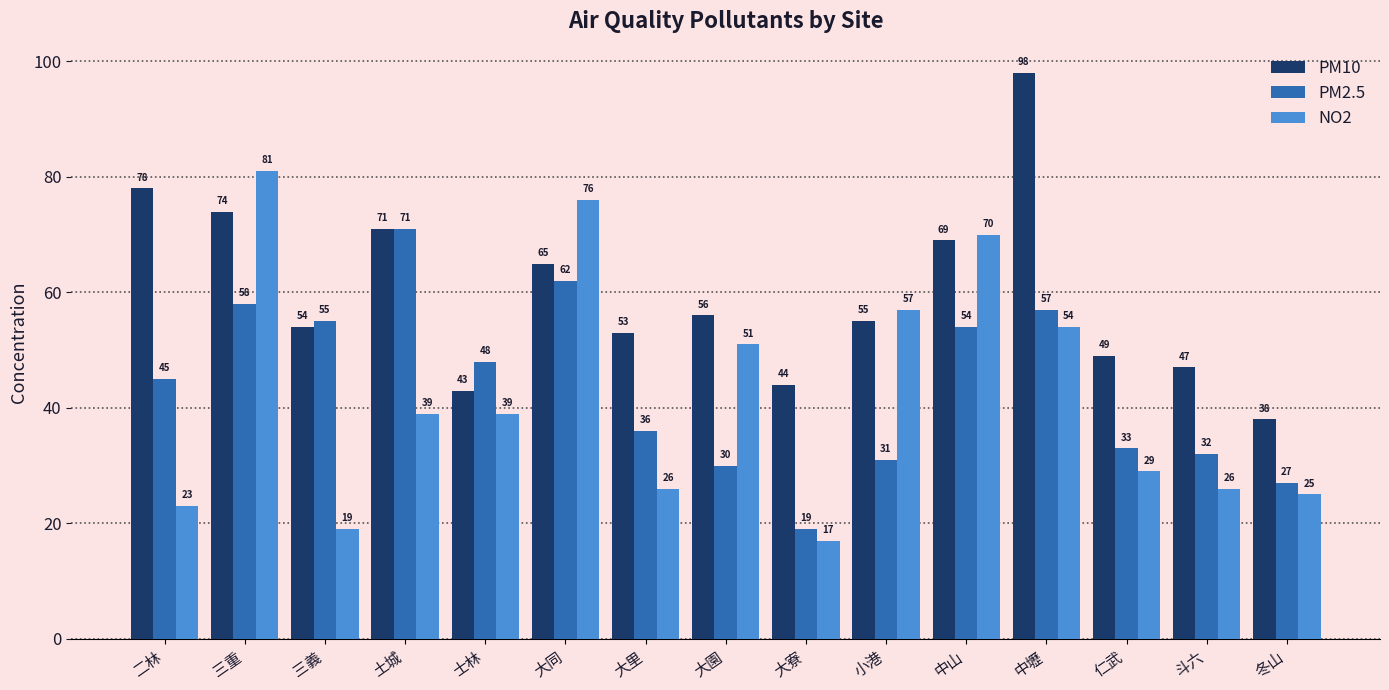

How many values in the NO2 series are below 39?

7